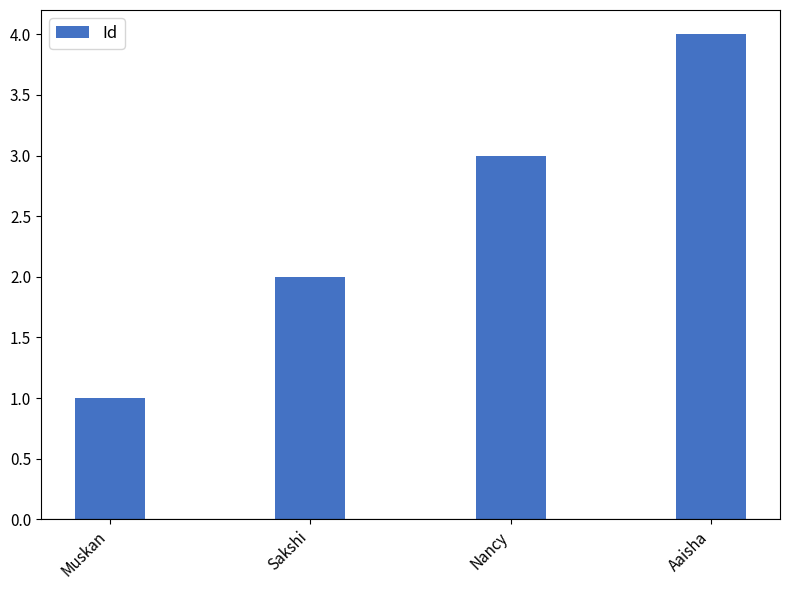

What is the label of the 4th bar from the left?

Aaisha